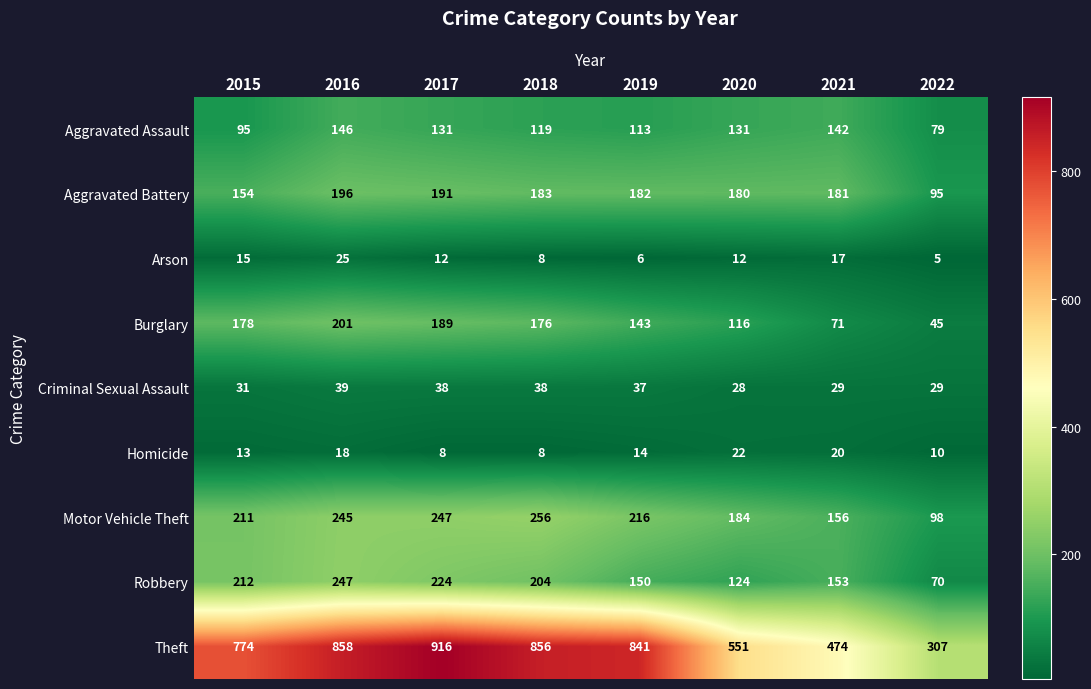

How many series are shown in this chart?

9